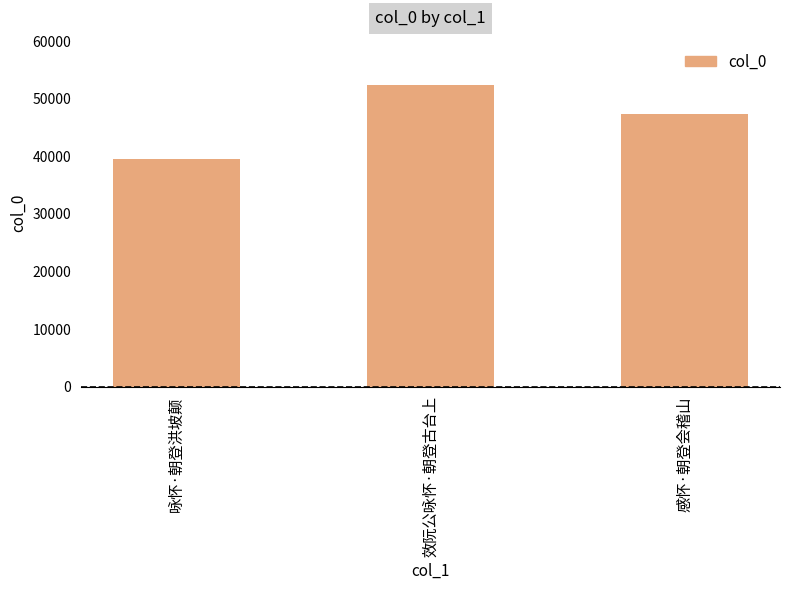

Which has a higher value, 咏怀·朝登洪坡颠 or 效阮公咏怀·朝登古台上?

效阮公咏怀·朝登古台上